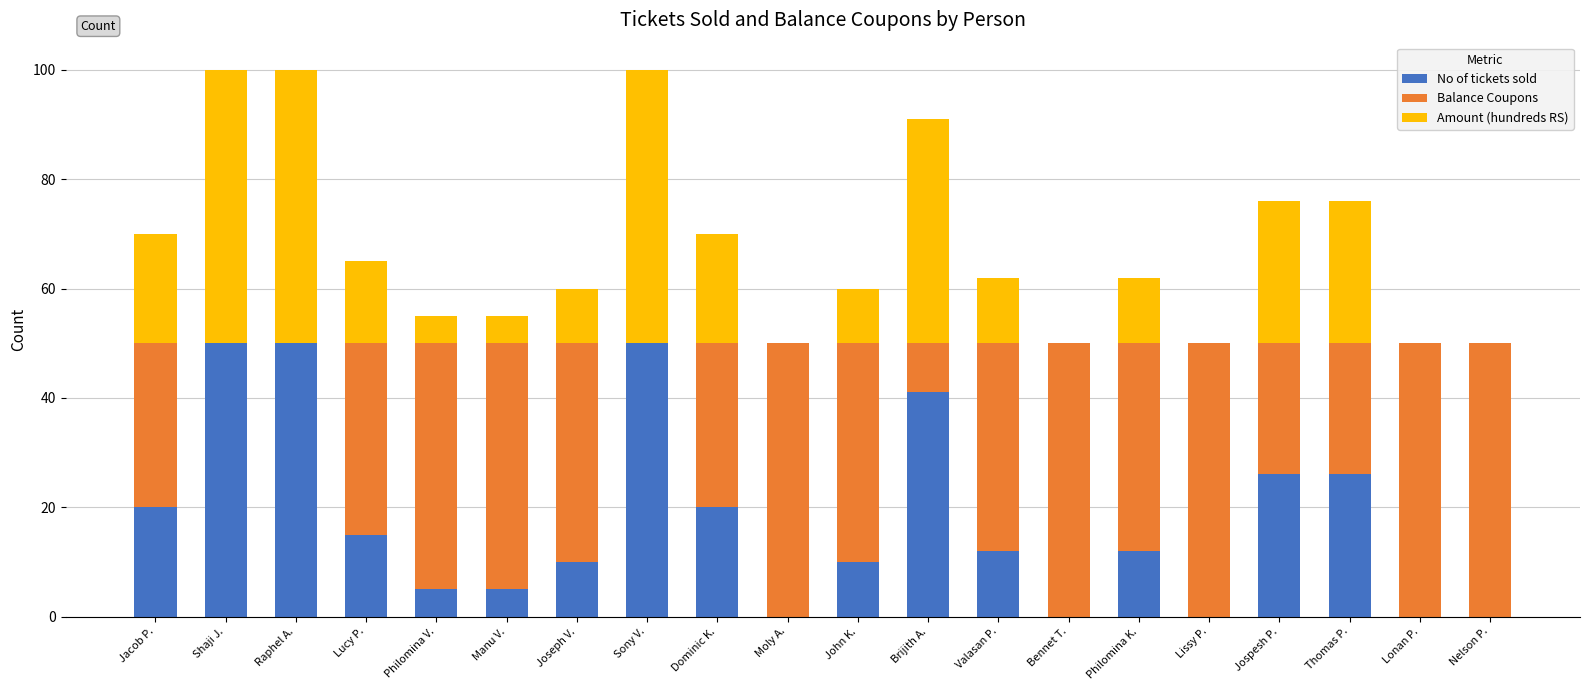

Is it true that No of tickets sold equals 19 at Philomina K.?

False